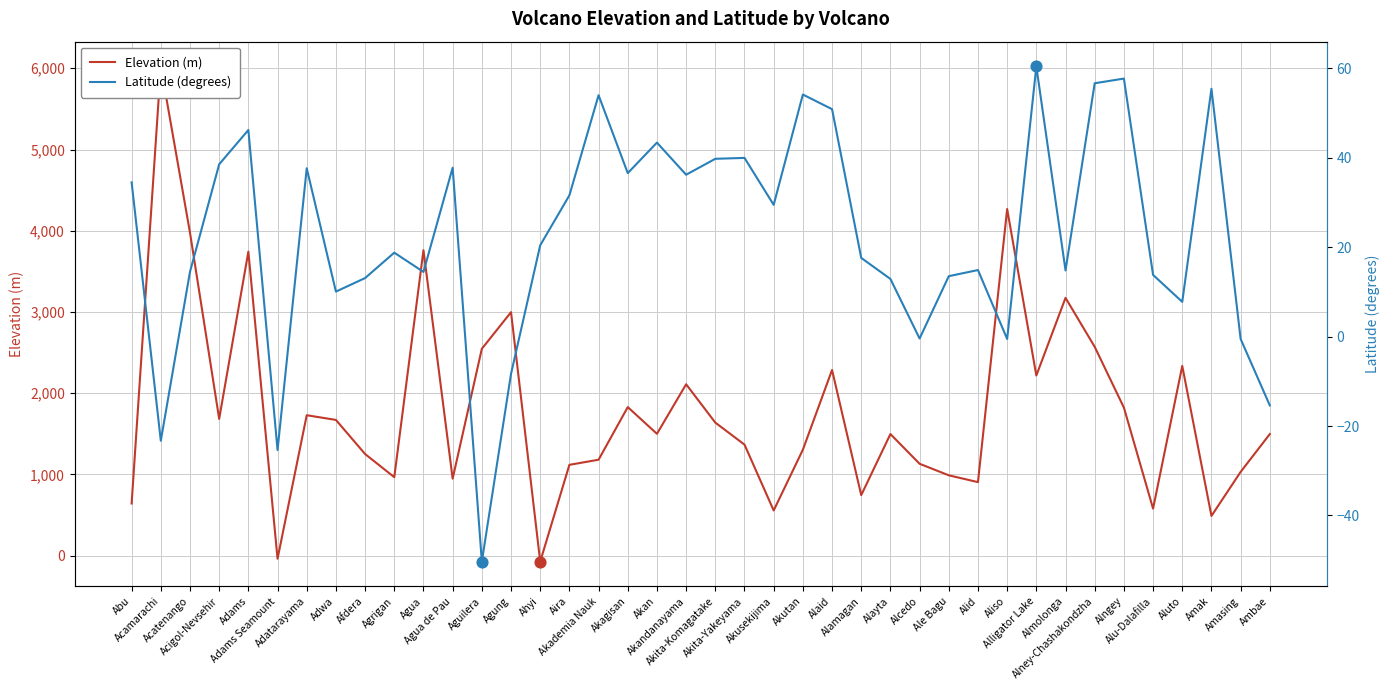

What are all the series names shown in the legend?

Elevation (m), Latitude (degrees)